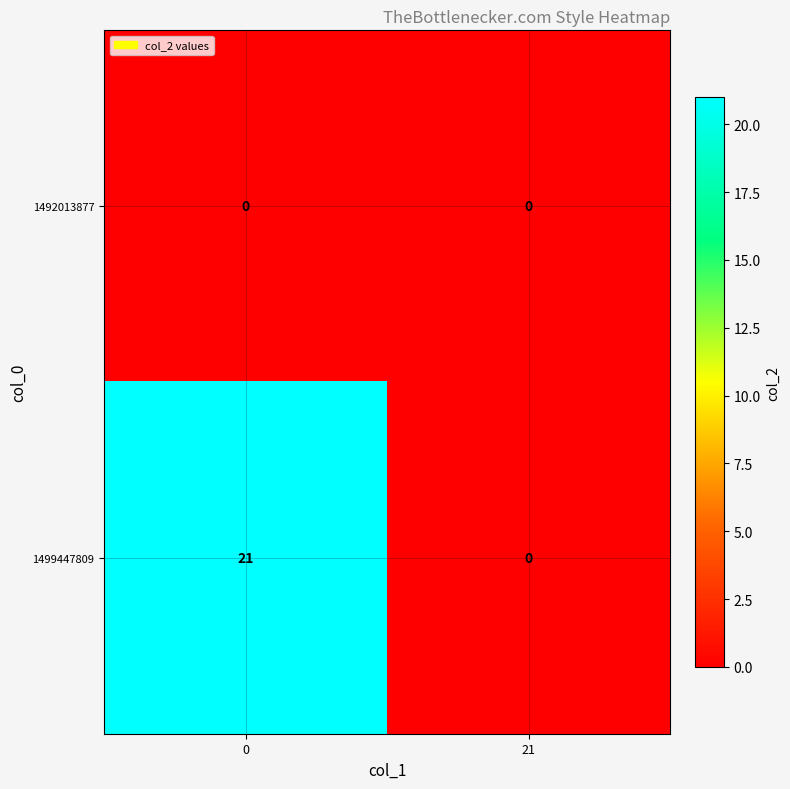

What is the maximum value shown in the chart?

21